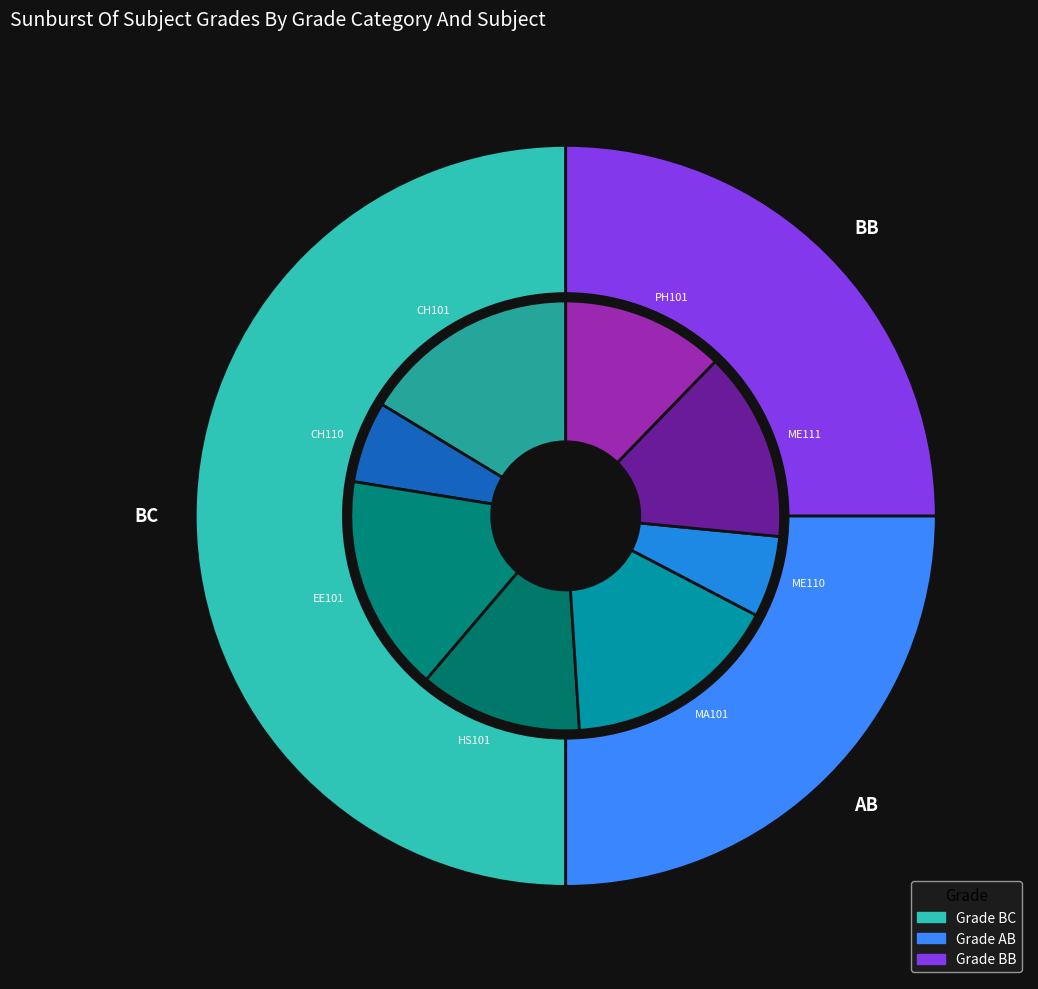

Combined, do BB and AB account for over 50%?

No